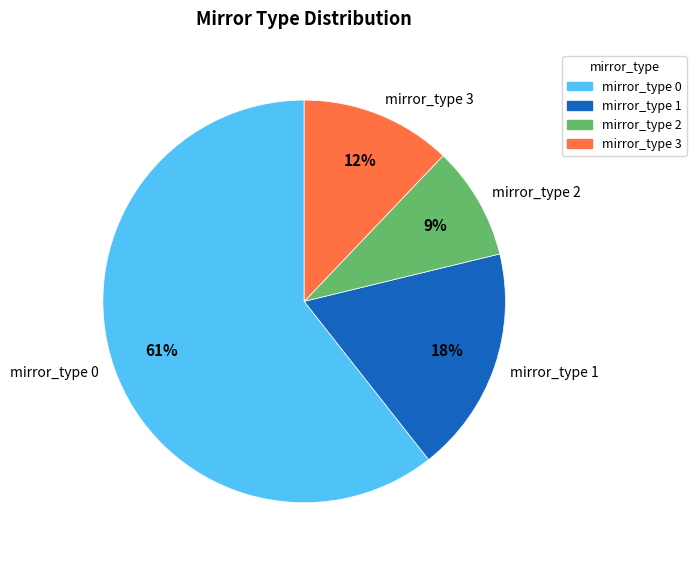

What is the smallest slice in the pie chart?

mirror_type 2